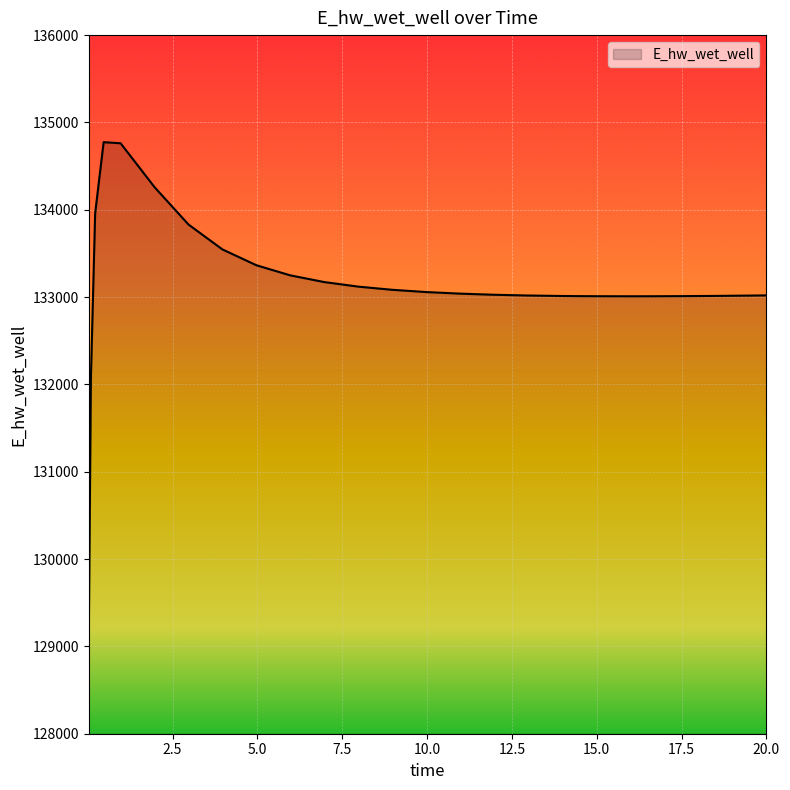

What is the minimum value shown in the chart?

129124.6